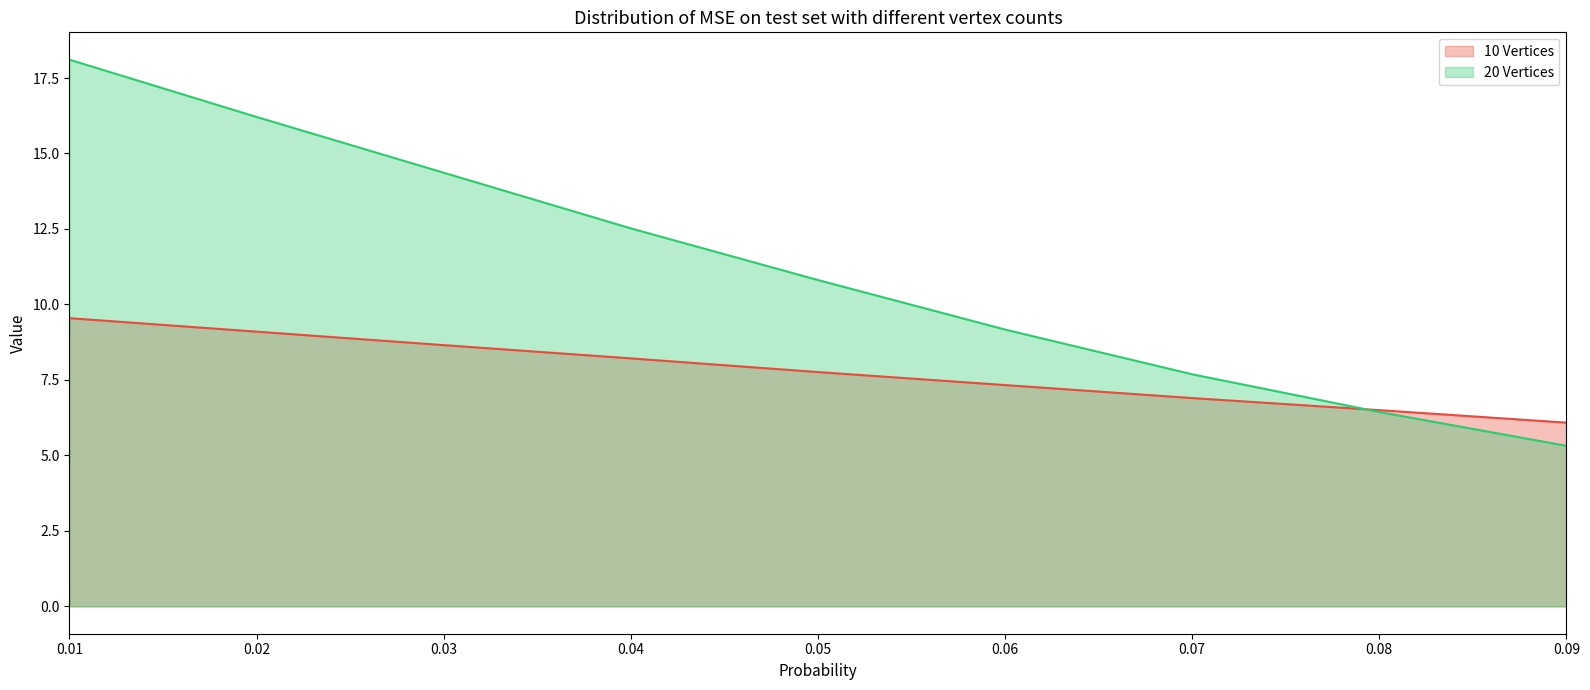

List the series in order of their peak value, lowest first.

10 Vertices, 20 Vertices